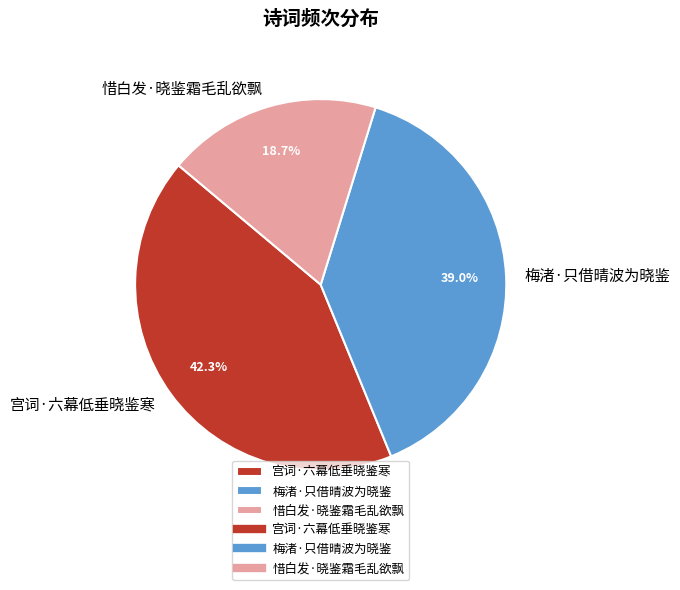

What is the total percentage of 梅渚·只借晴波为晓鉴 and 宫词·六幕低垂晓鉴寒?

81.3%